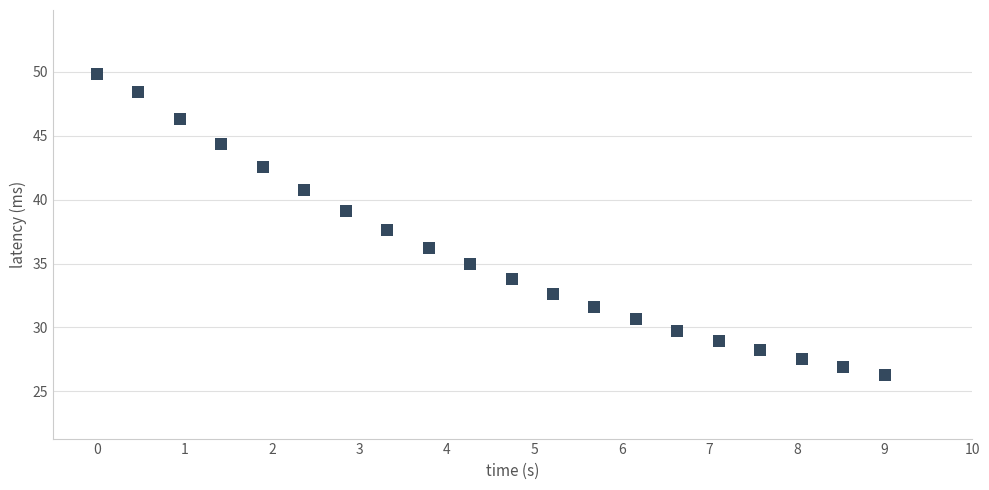

What Y value in the scatter plot is closest to 38?

37.6